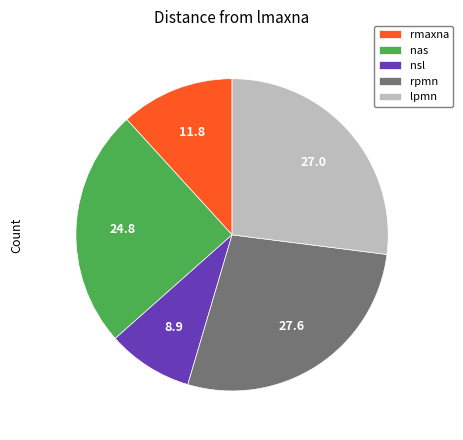

The nsl slice represents 9% of the pie. True or false?

True